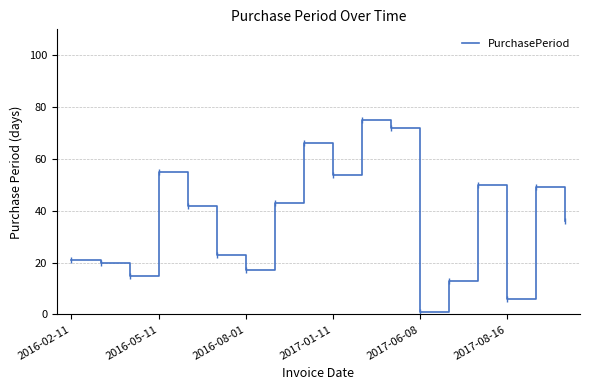

What is the difference between the maximum and minimum values?

74